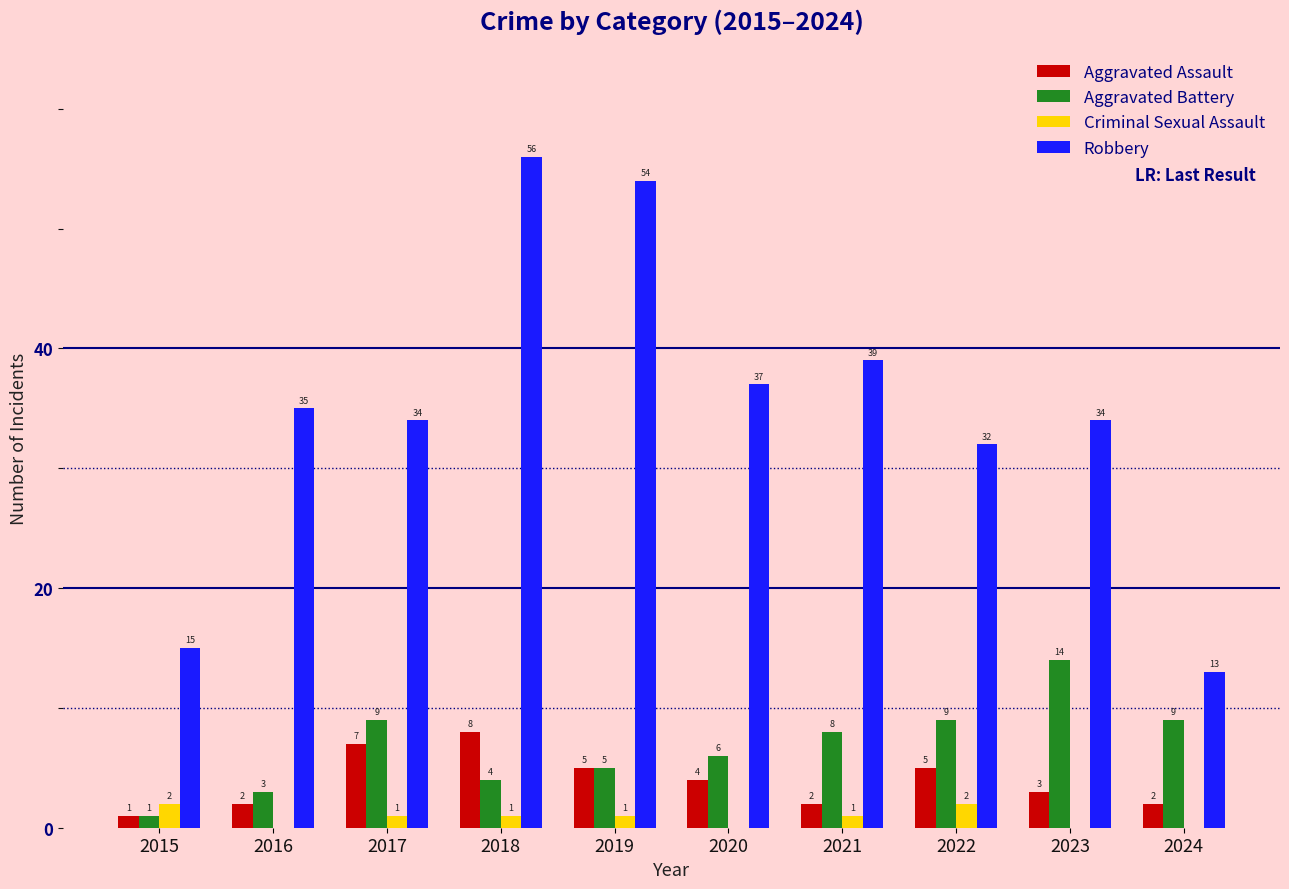

Between 2016 and 2020, which series saw the biggest shift?

Aggravated Battery